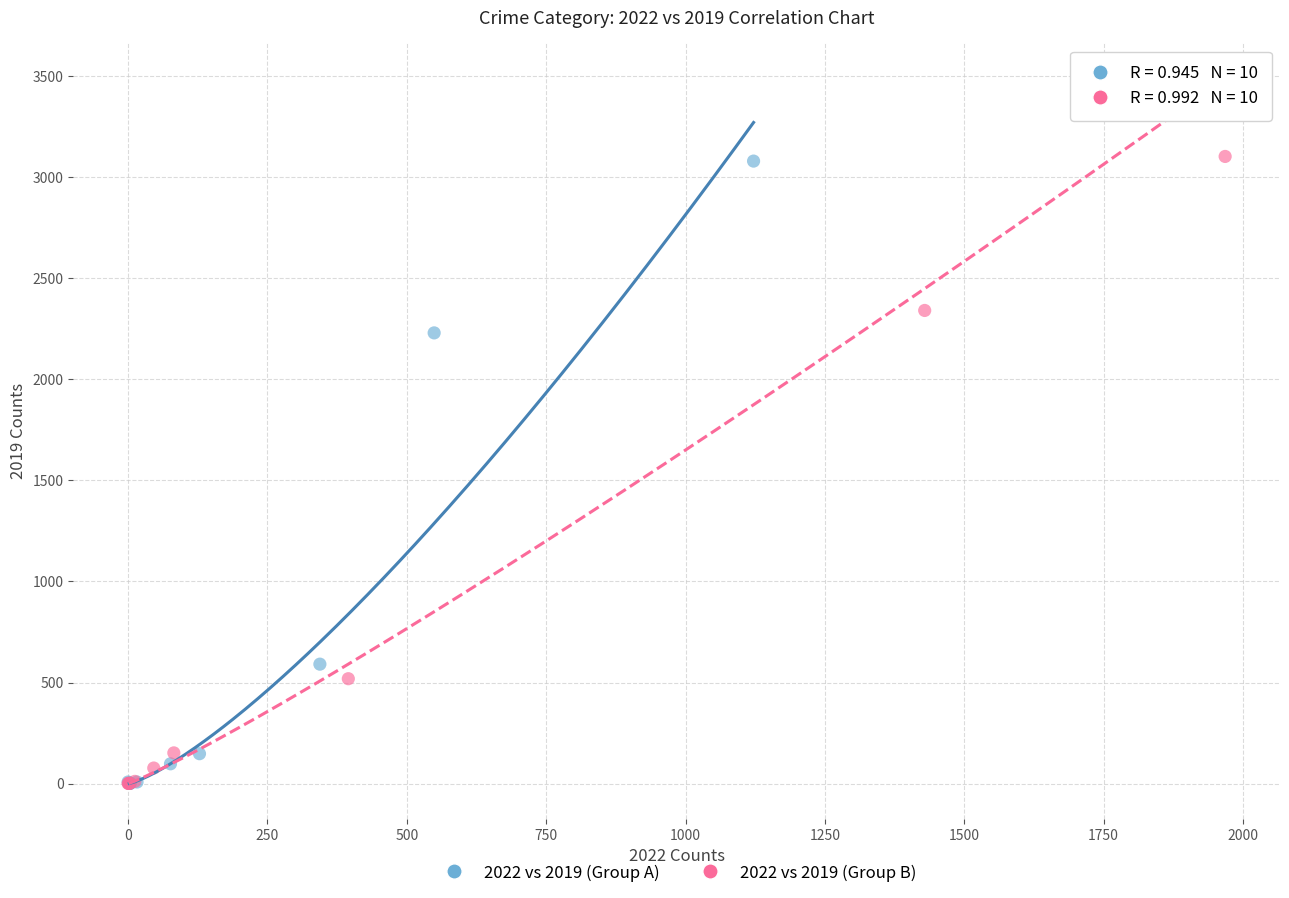

Which series has the largest Y range (max minus min)?

2022 vs 2019 (Group B)